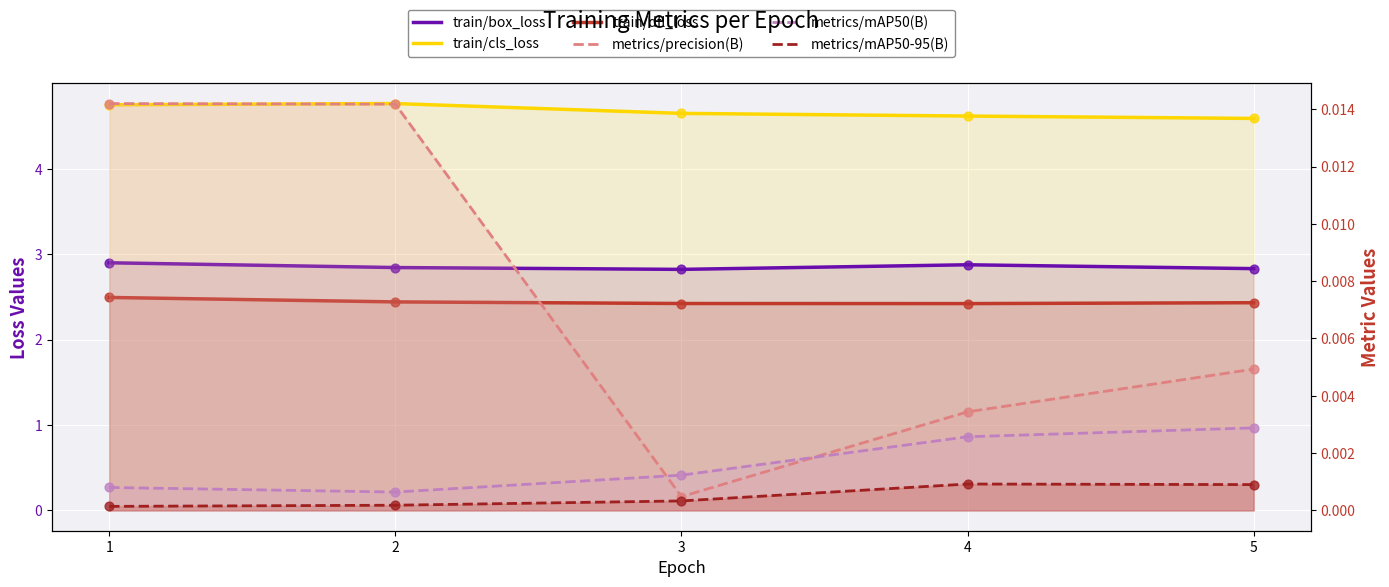

At how many categories does at least one series exceed 1?

5